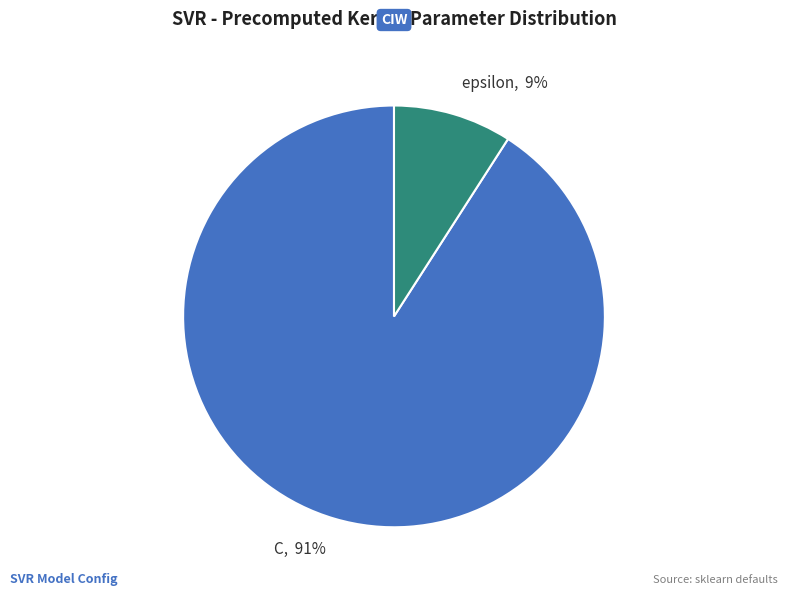

Which has a higher value, C or epsilon?

C